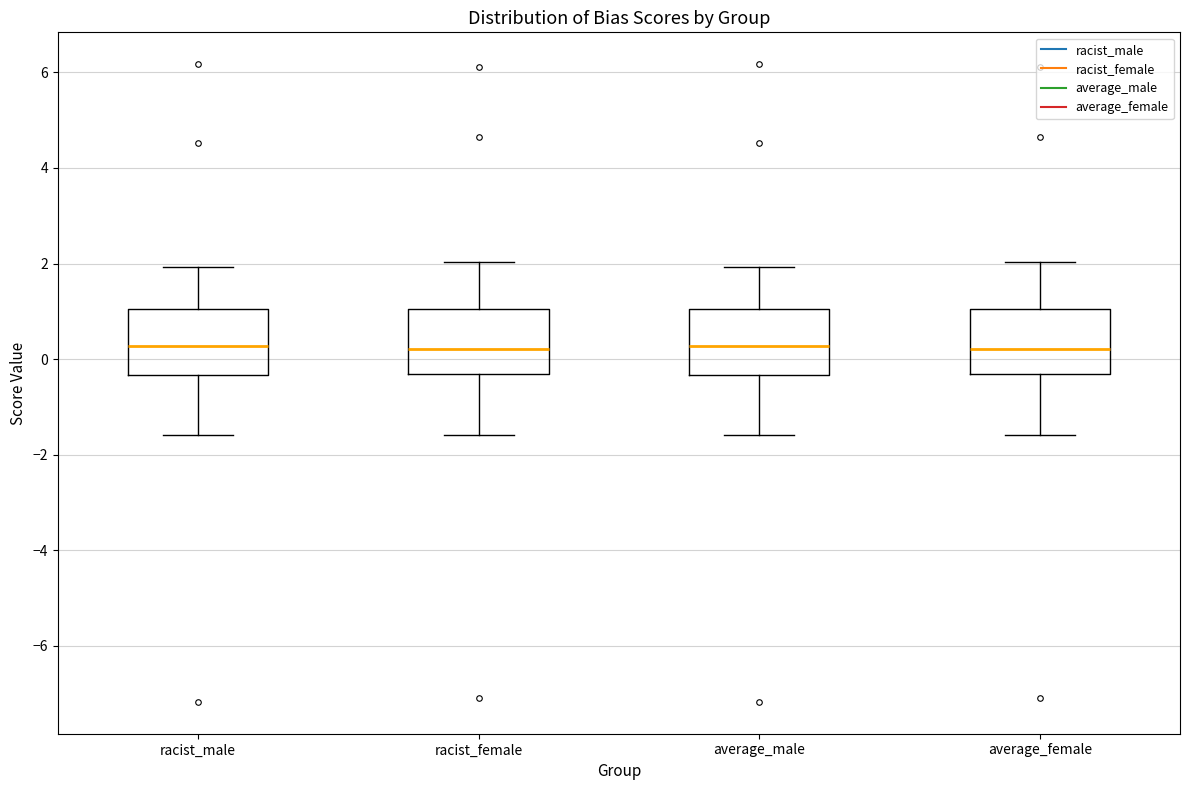

Reading left to right, read every box against the y-axis: the position of its median line, the range the box covers, and the ends of its whiskers. The values are not printed on the chart, so give them approximately, as read against the axis.

racist_male: median 0.2, box -0.4 to 1.0, whiskers -1.6 to 2.0
racist_female: median 0.2, box -0.4 to 1.0, whiskers -1.6 to 2.0
average_male: median 0.2, box -0.4 to 1.0, whiskers -1.6 to 2.0
average_female: median 0.2, box -0.4 to 1.0, whiskers -1.6 to 2.0